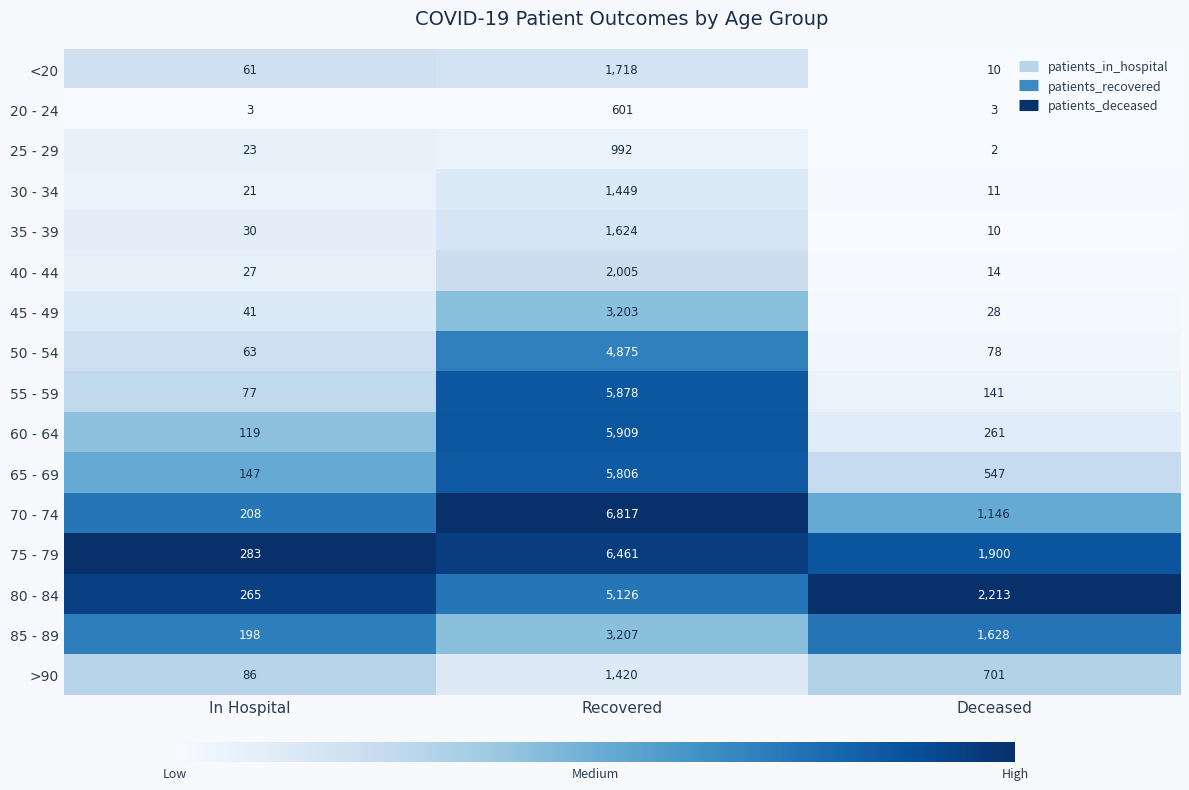

Which category has the lowest value across all series?

Deceased